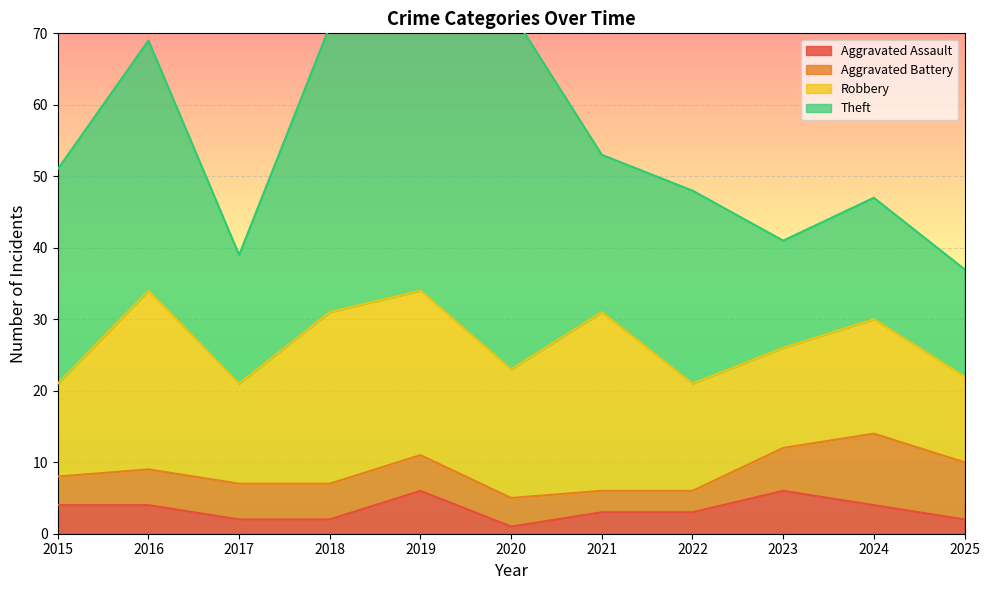

True or false: Aggravated Battery has a value of 3 at 2016.

False